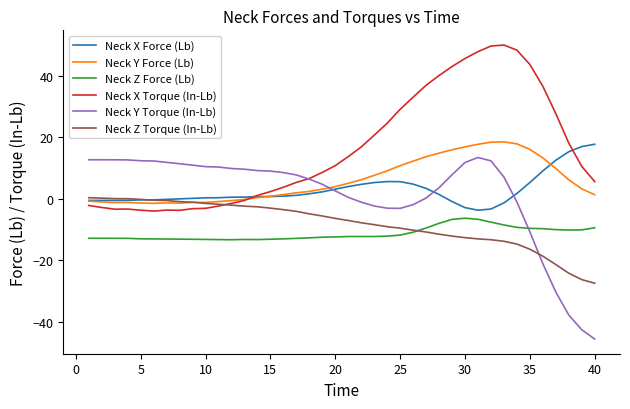

How many lines are shown in the chart?

6